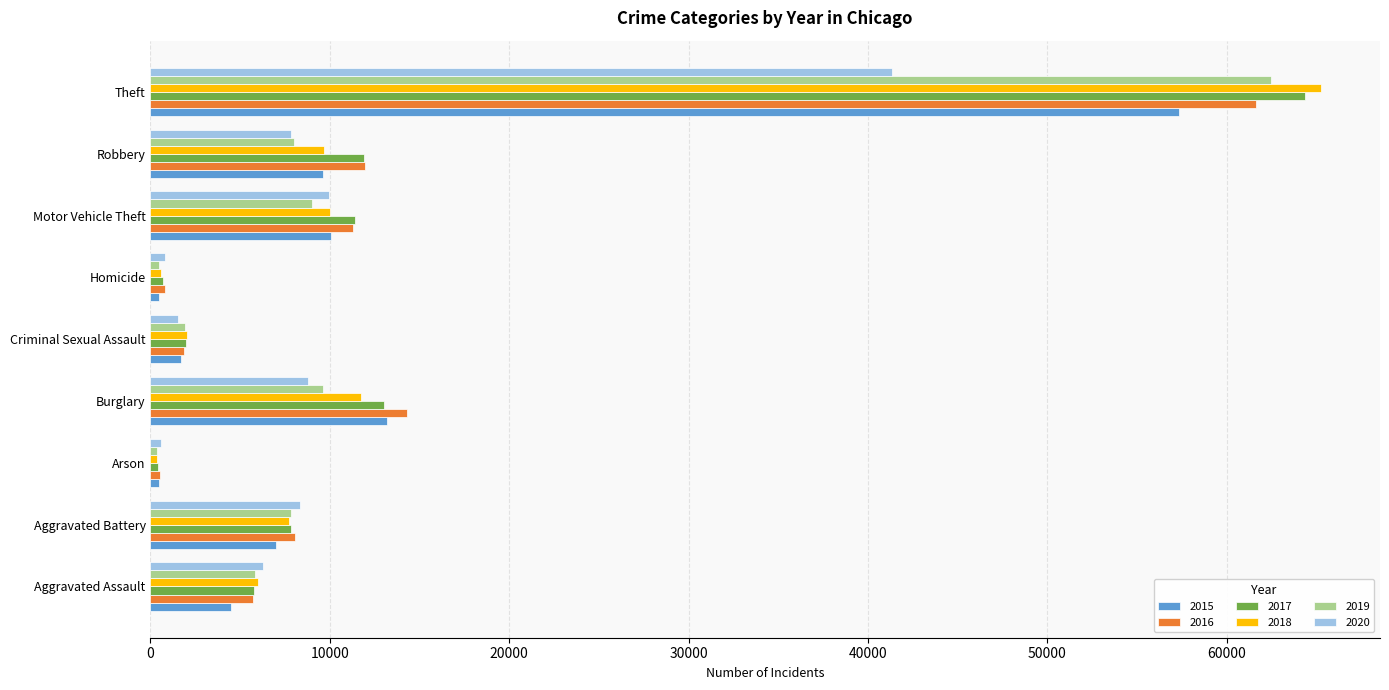

Rank the series by their maximum value, from highest to lowest.

2018, 2017, 2019, 2016, 2015, 2020